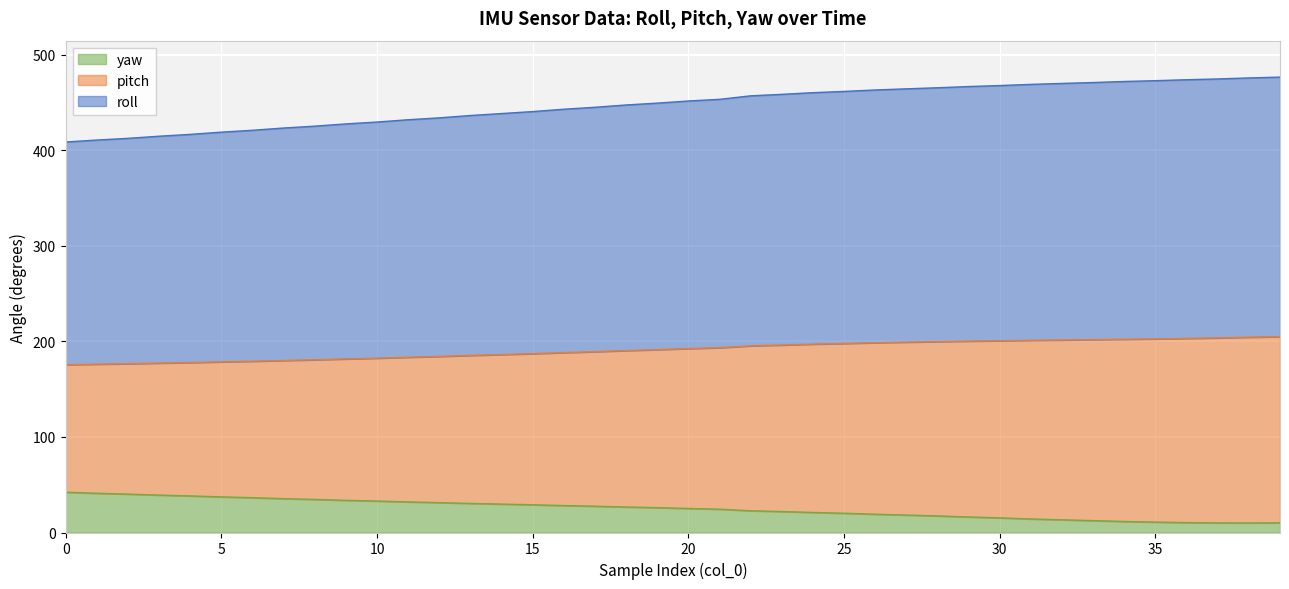

What are all the series names shown in the legend?

yaw, pitch, roll